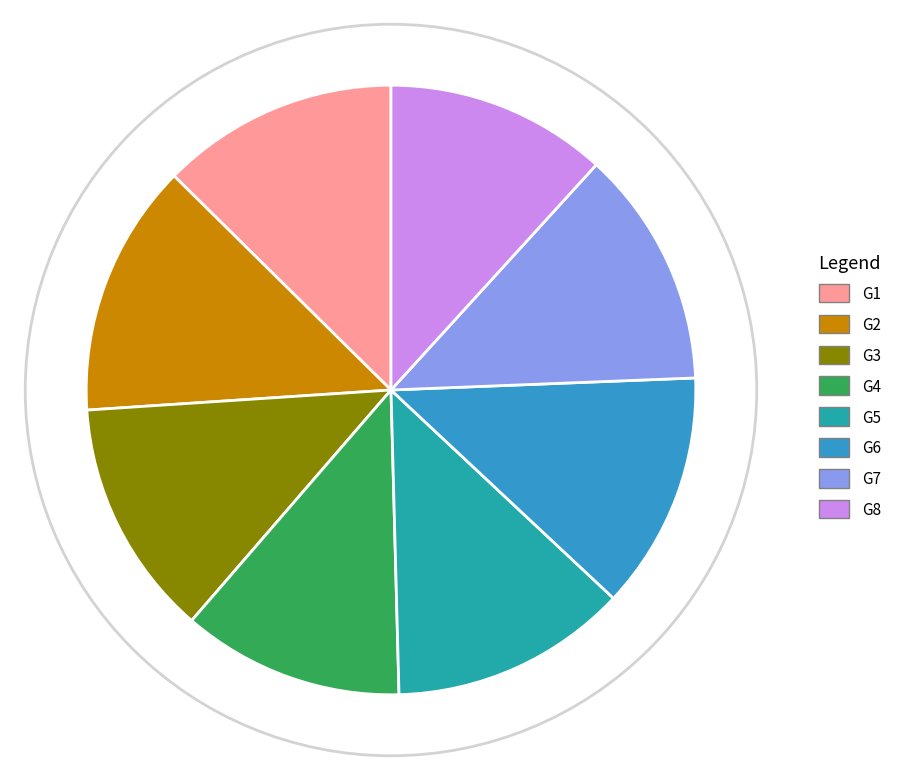

Do G2 and G8 together represent more than half of the pie?

No